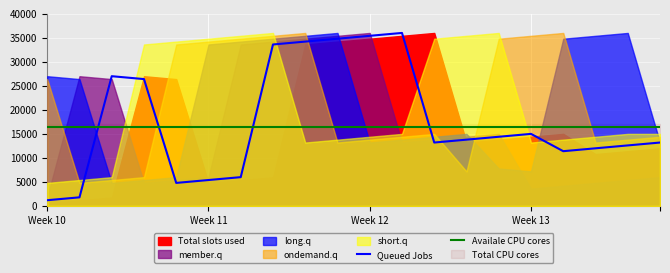

How many interior local valleys does the Queued Jobs series have?

3